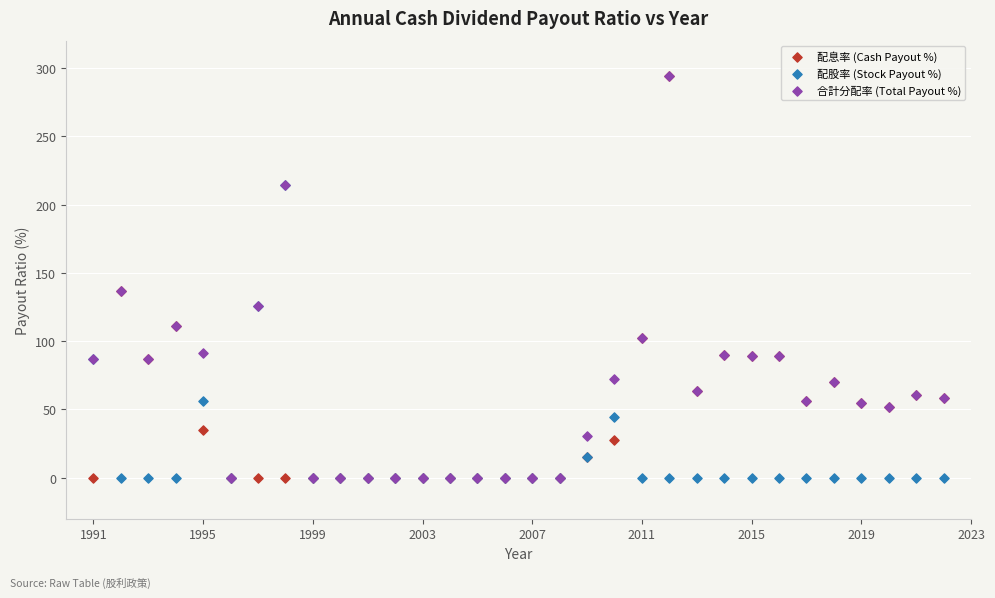

What are all the series names shown in the legend?

配息率 (Cash Payout %), 配股率 (Stock Payout %), 合計分配率 (Total Payout %)